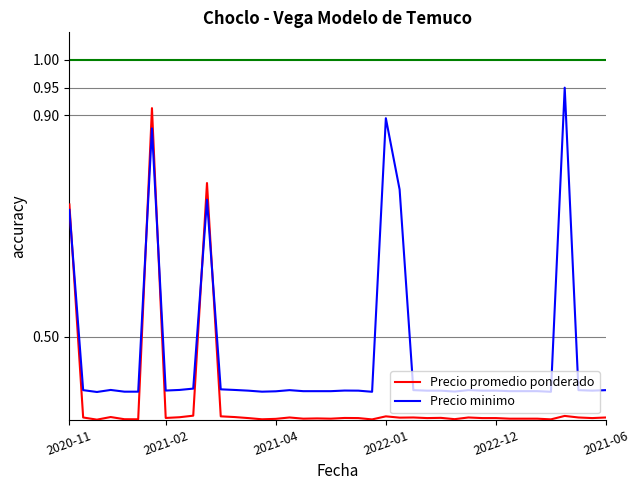

Which series has the largest total across all categories?

Precio minimo